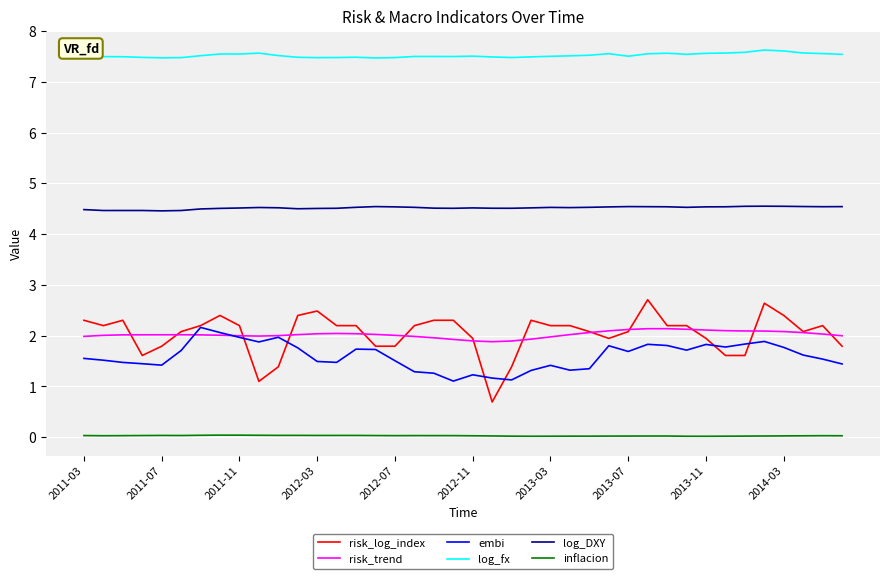

Which series has the largest range (max minus min)?

risk_log_index